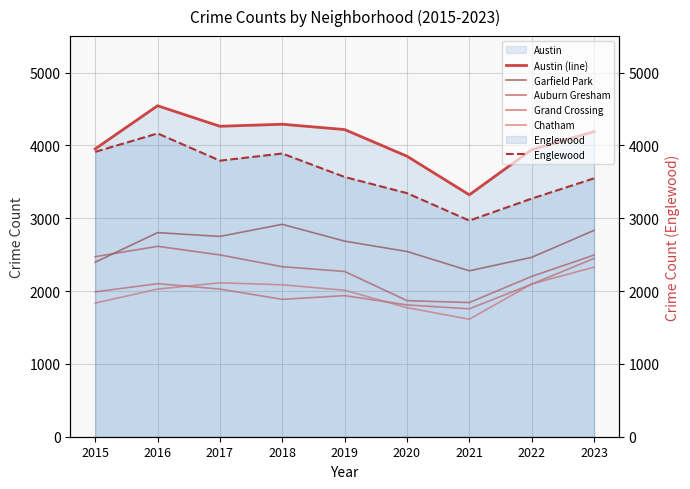

What is the lowest value of the Chatham series?

1613